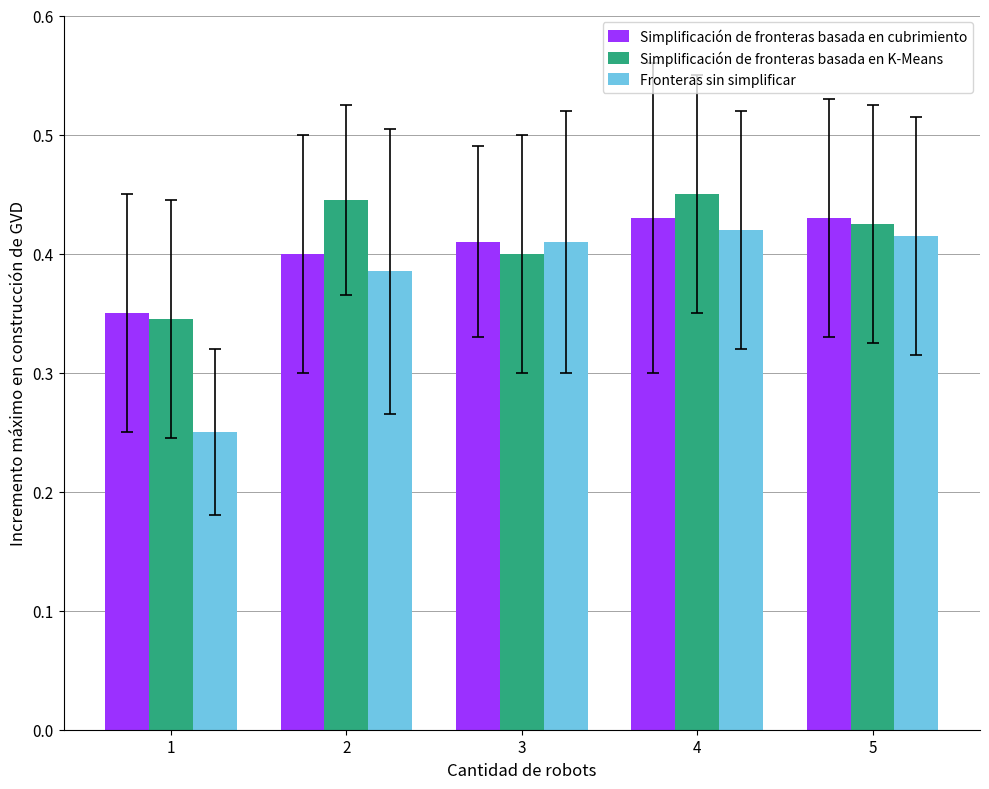

What is the total value across all series at 5?

1.3